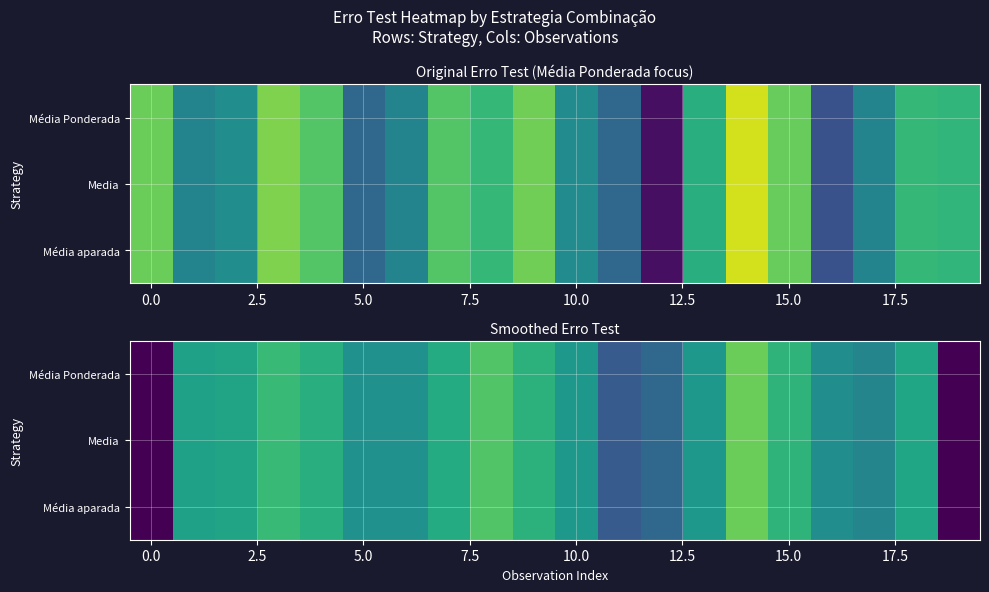

At which category is the sum across all series the highest?

14